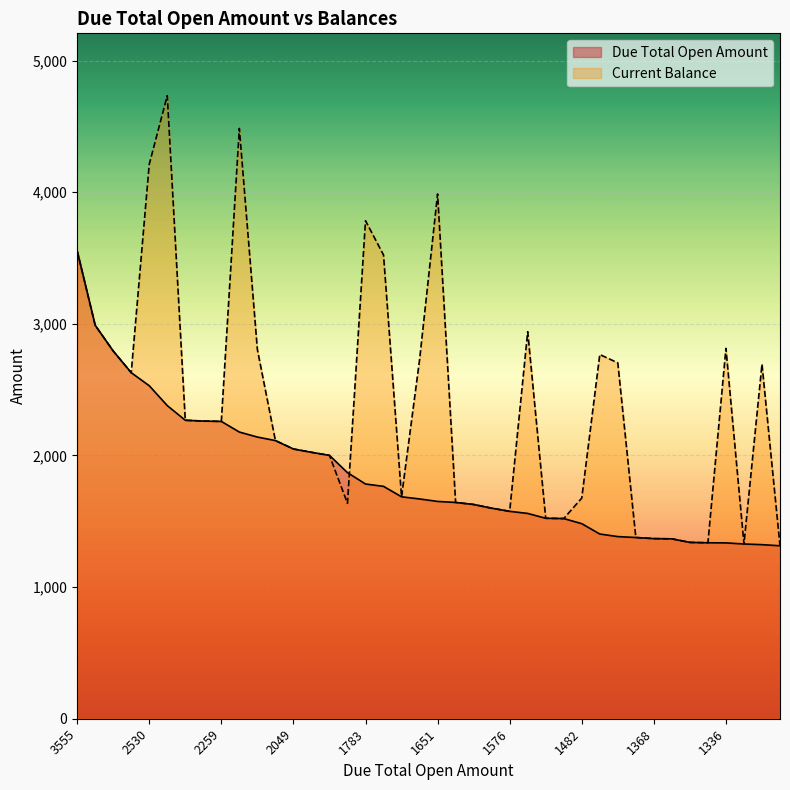

What are all the series names shown in the legend?

Due Total Open Amount, Current Balance